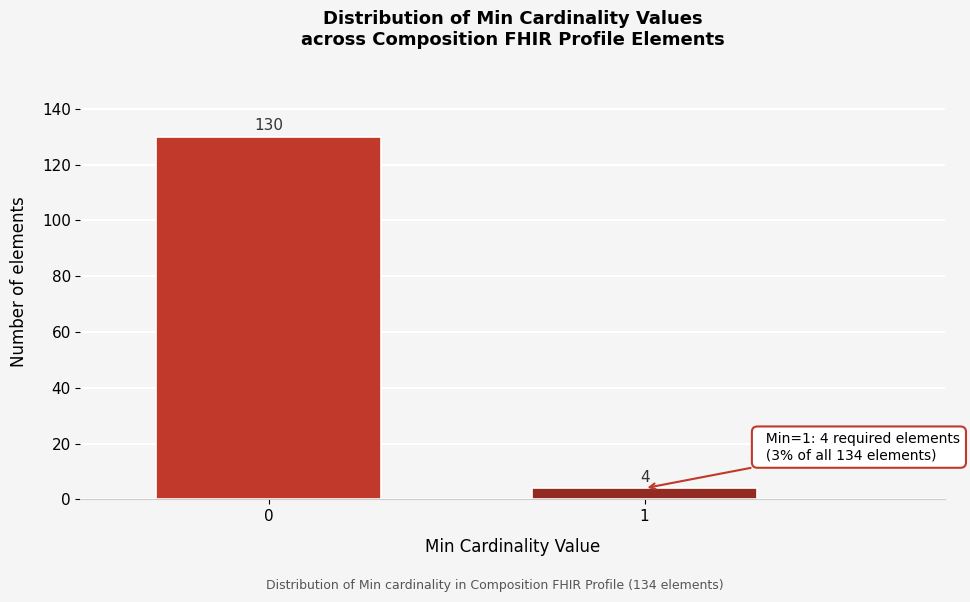

Reading left to right, extract all data points from this chart.

130	4